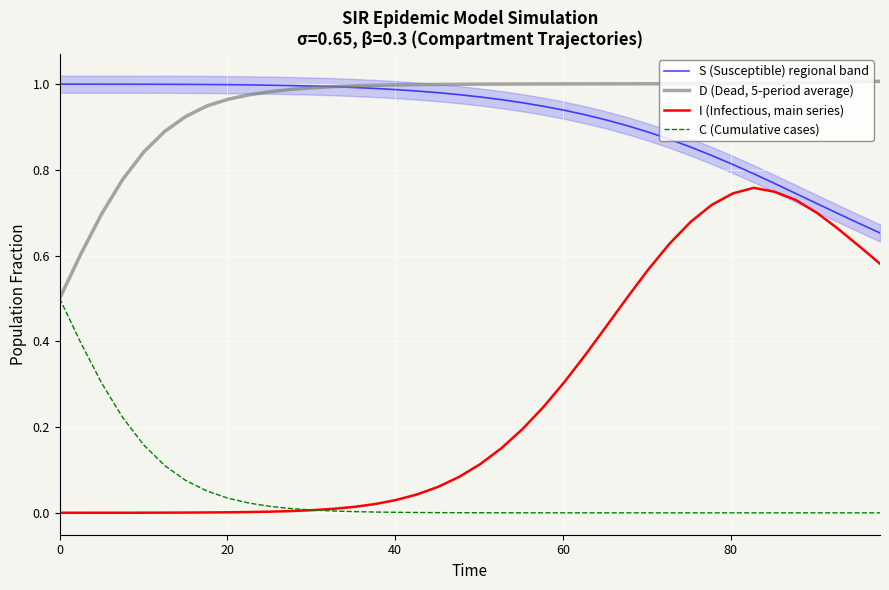

Count the number of categories in the chart.

40